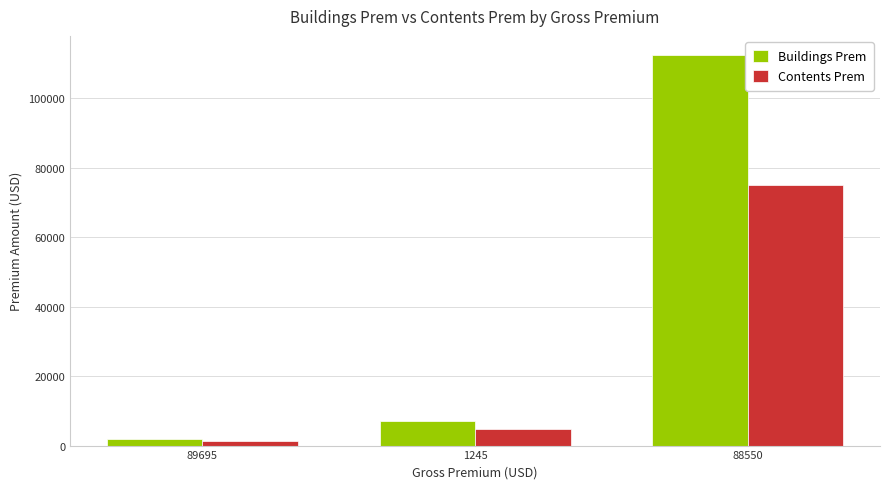

What are all the series names shown in the legend?

Buildings Prem, Contents Prem